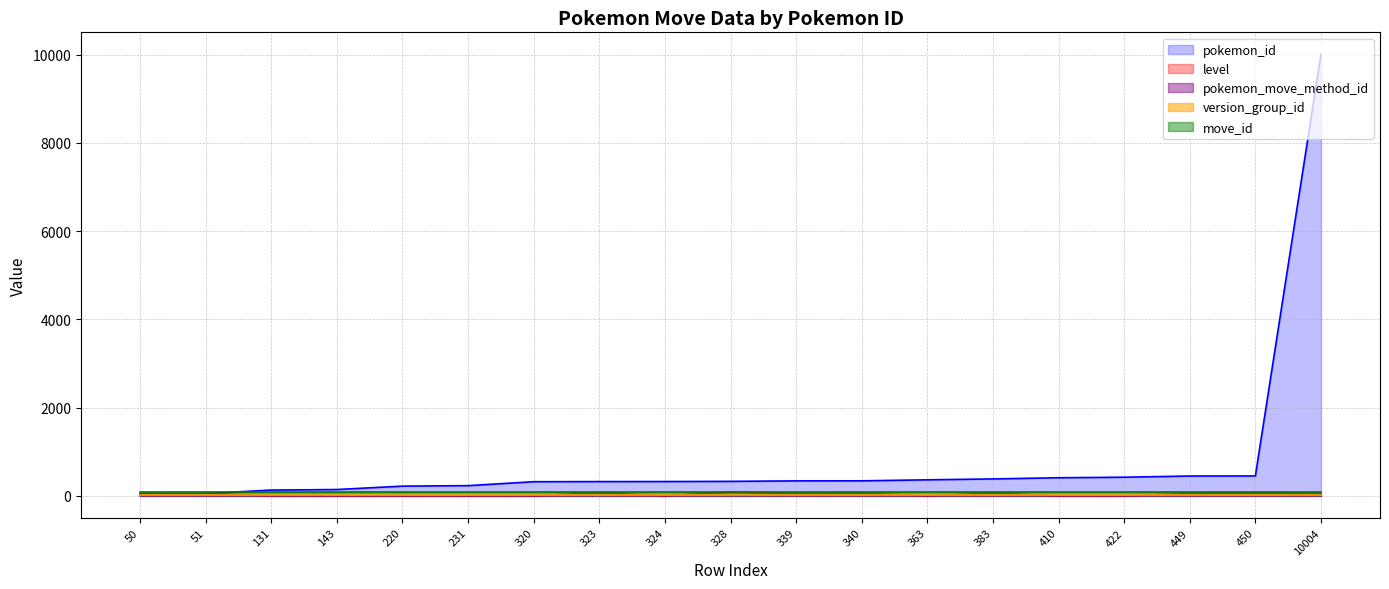

True or false: level and pokemon_move_method_id intersect in this chart.

True